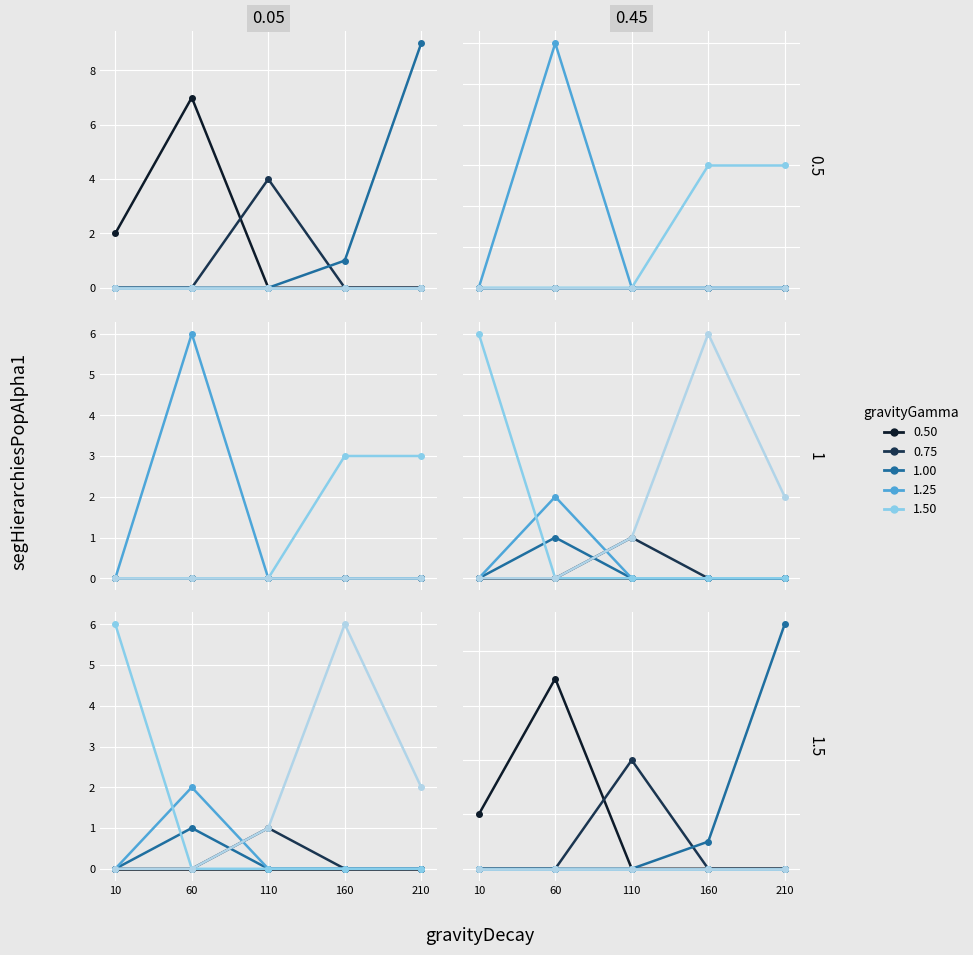

Where is col_2 nearest to the value 2?

10